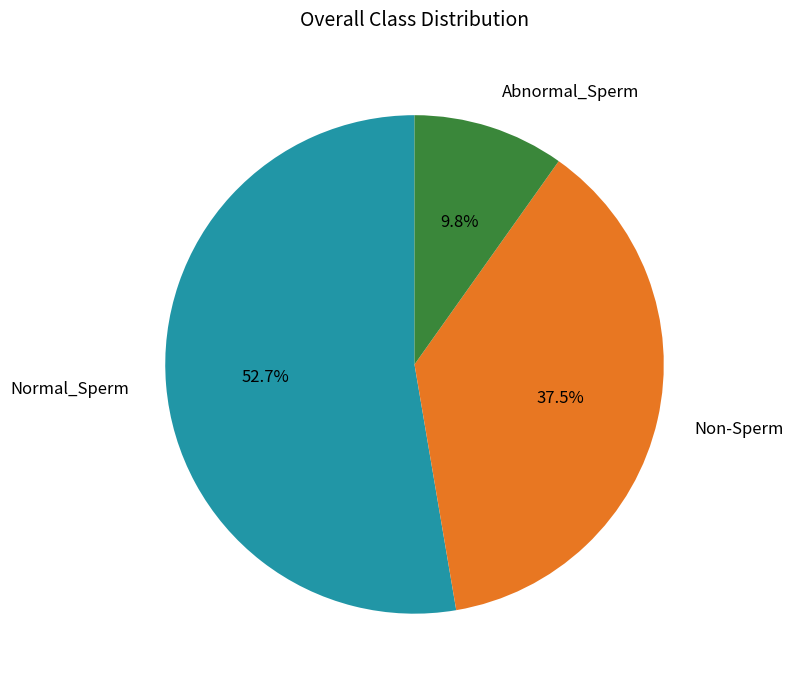

Does Normal_Sperm account for over 50% of the chart?

Yes